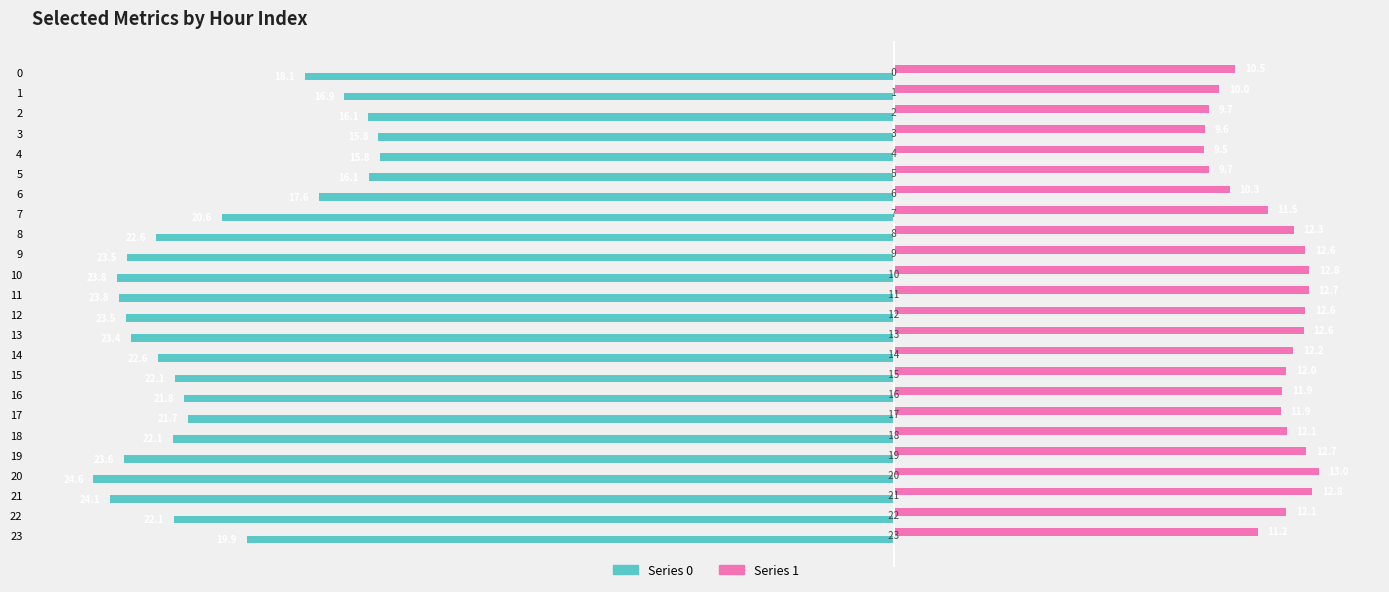

What are all the series names shown in the legend?

Series 0, Series 1